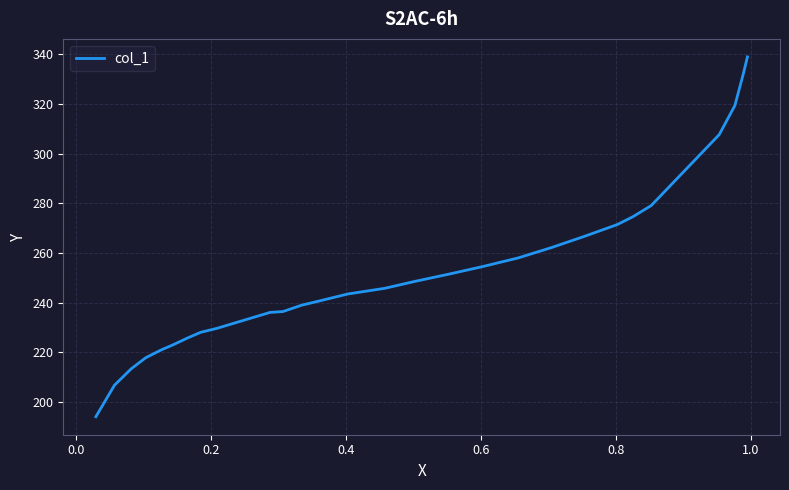

Does the chart display data point markers on the line(s)?

No